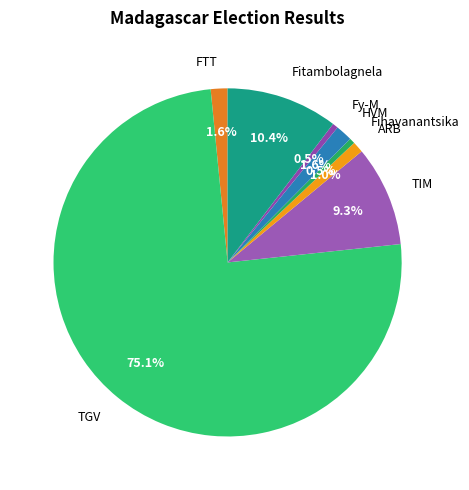

Which slice is the largest?

TGV